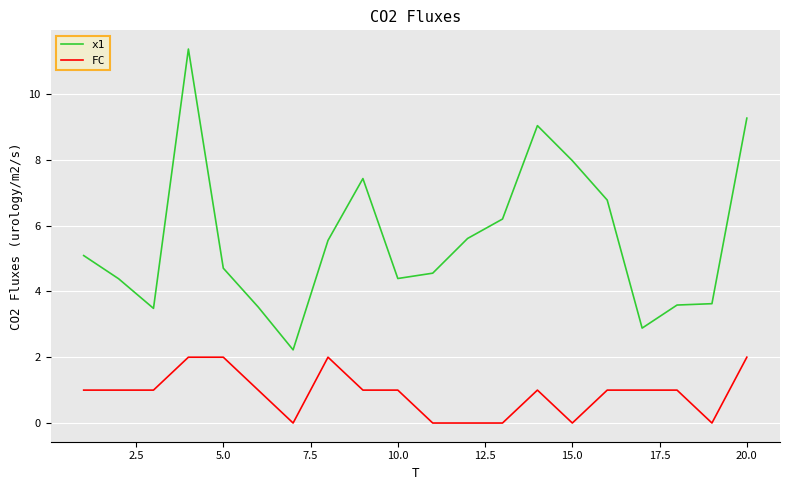

Which series has the widest spread of values?

x1